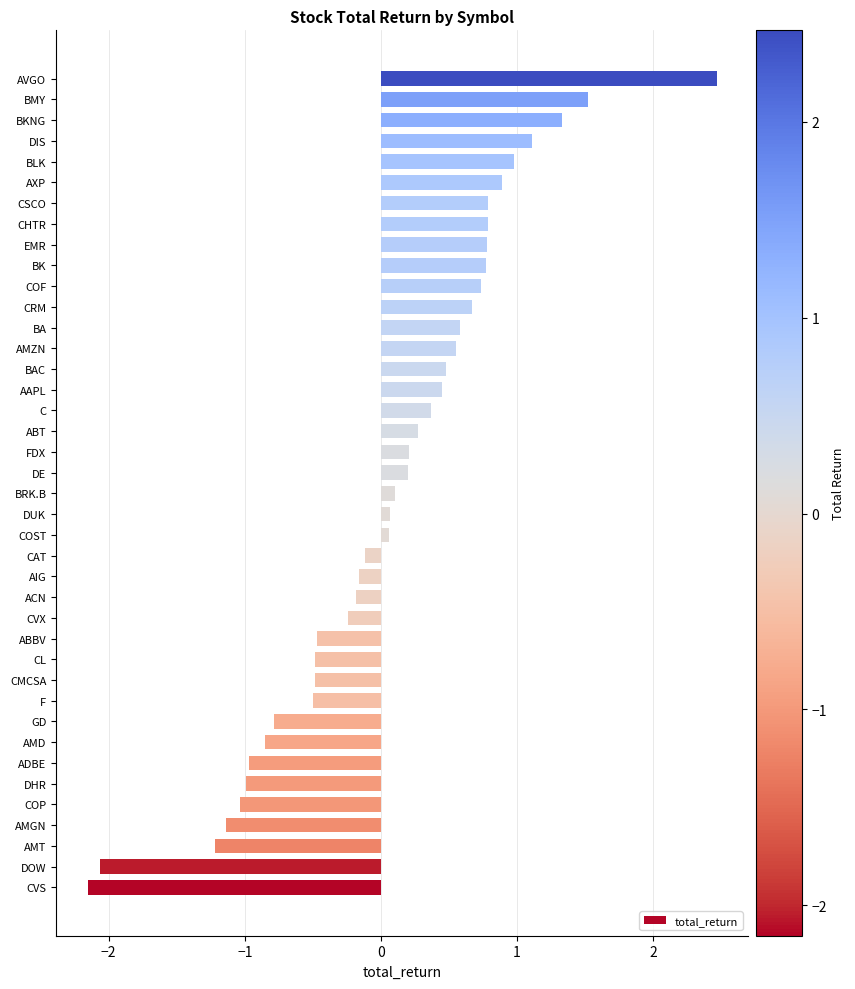

What is the difference between the maximum and minimum values?

4.6